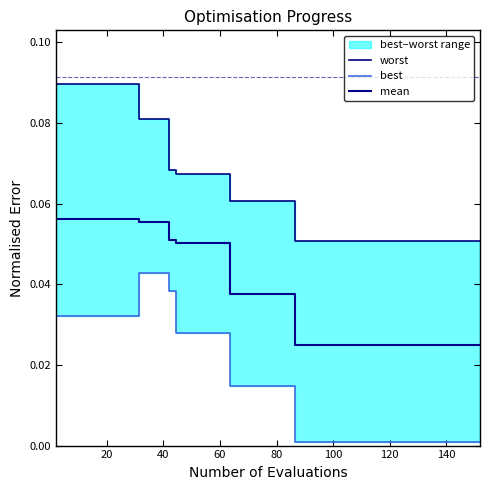

True or false: best has a value of 0.0 at 20.

False